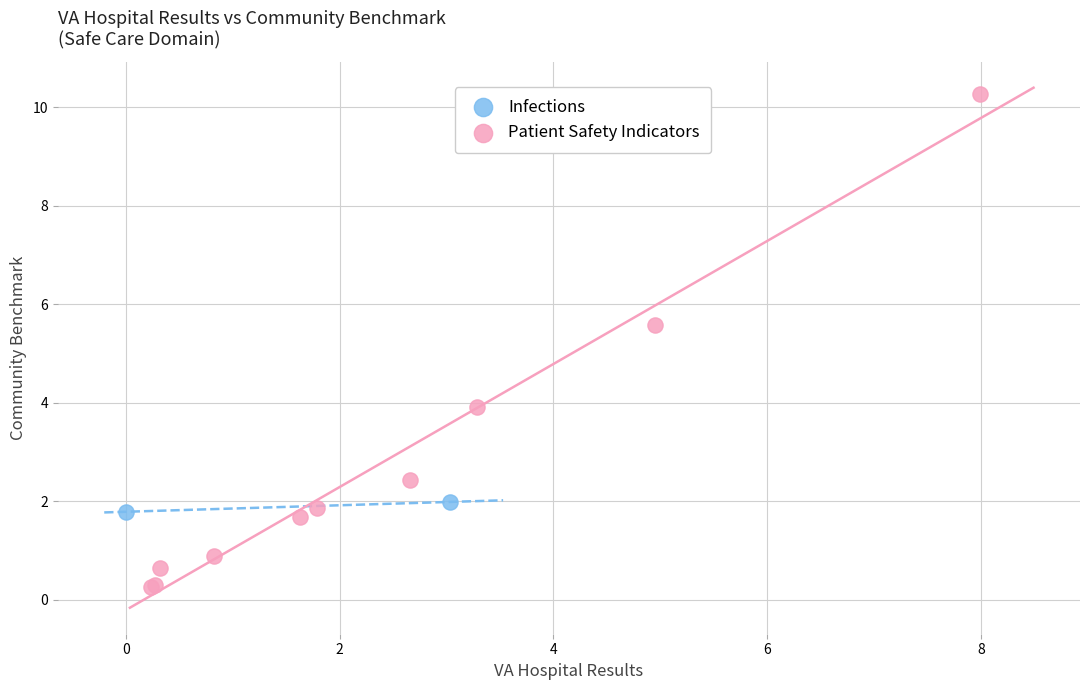

What are all the series names shown in the legend?

Infections, Patient Safety Indicators